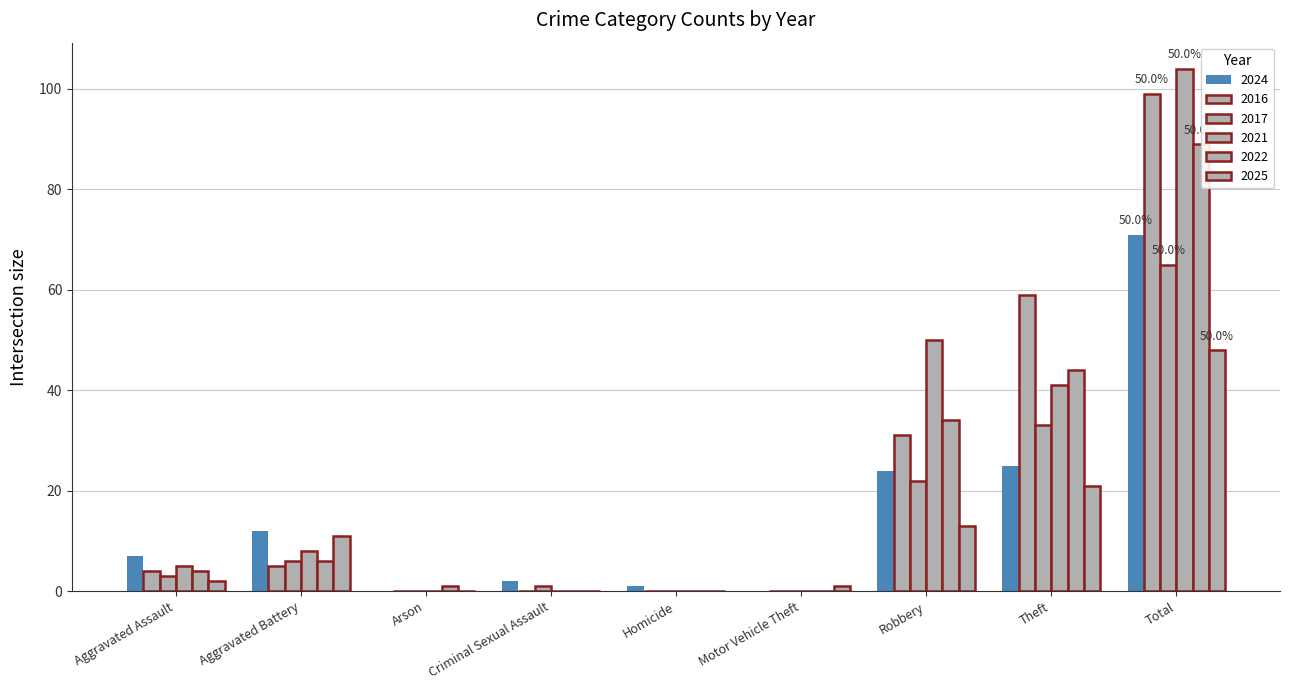

Does the chart contain stacked bars?

No